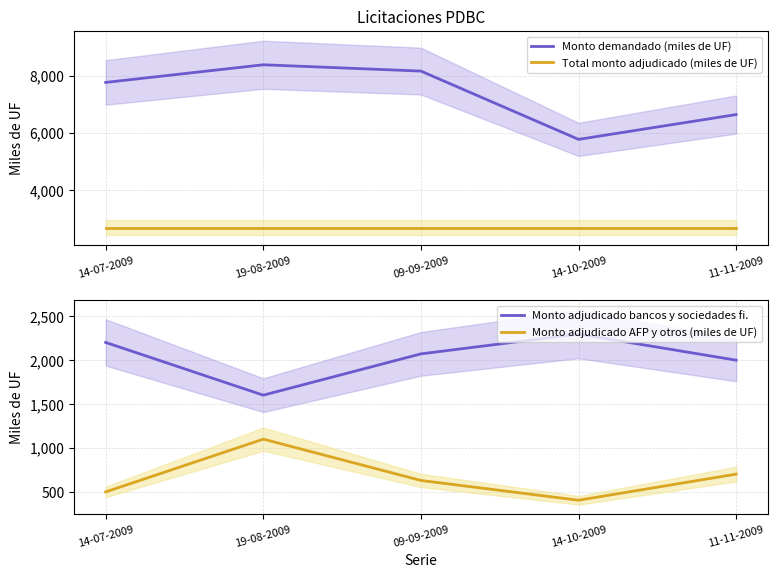

Is it true that Monto adjudicado bancos y sociedades fi. equals 2200 at 14-07-2009?

True